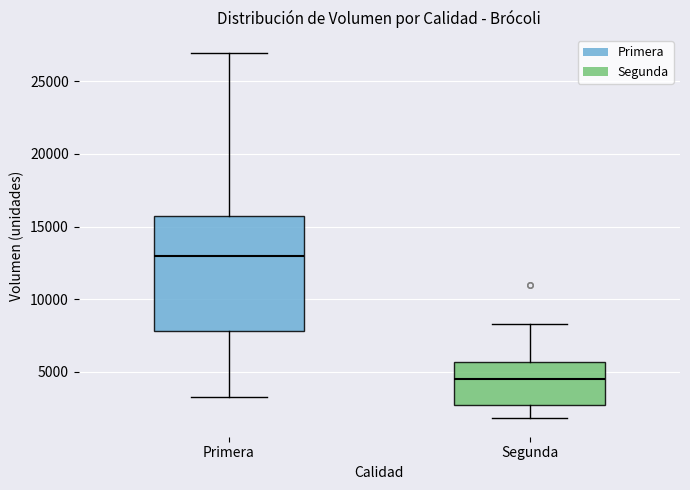

Reading left to right, read every box against the y-axis: the position of its median line, the range the box covers, and the ends of its whiskers. The values are not printed on the chart, so give them approximately, as read against the axis.

Primera: median 13000, box 8000 to 15500, whiskers 3500 to 27000
Segunda: median 4500, box 2500 to 5500, whiskers 2000 to 8500